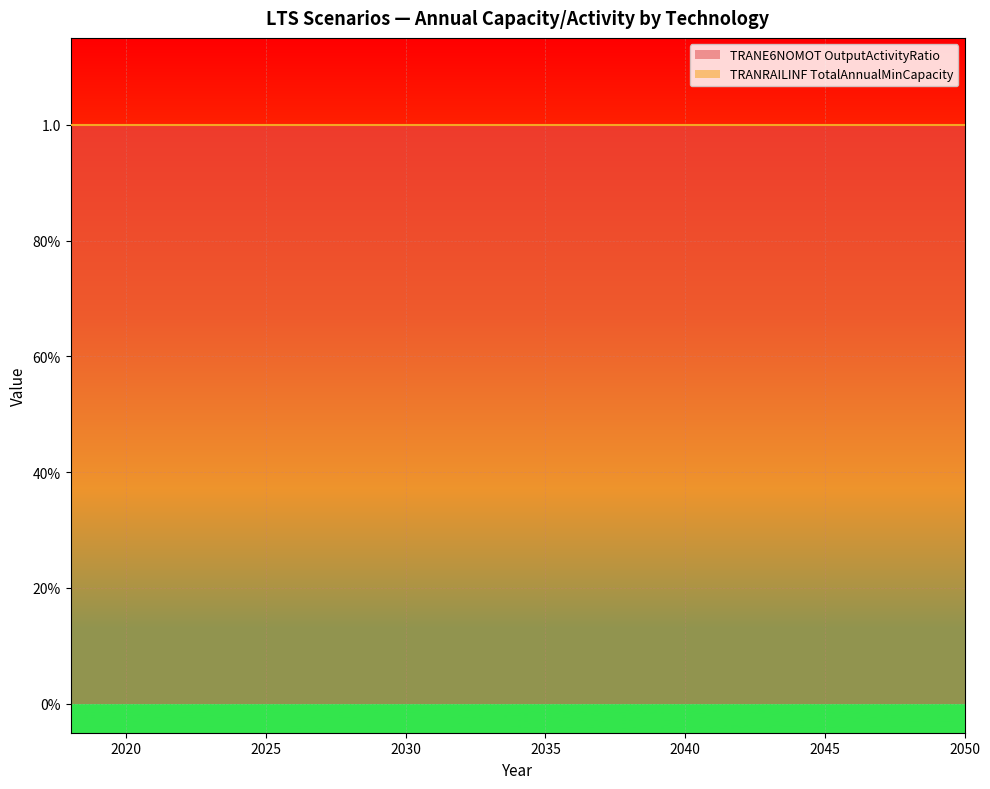

True or false: TRANRAILINF TotalAnnualMinCapacity and TRANE6NOMOT OutputActivityRatio cross at least once.

False